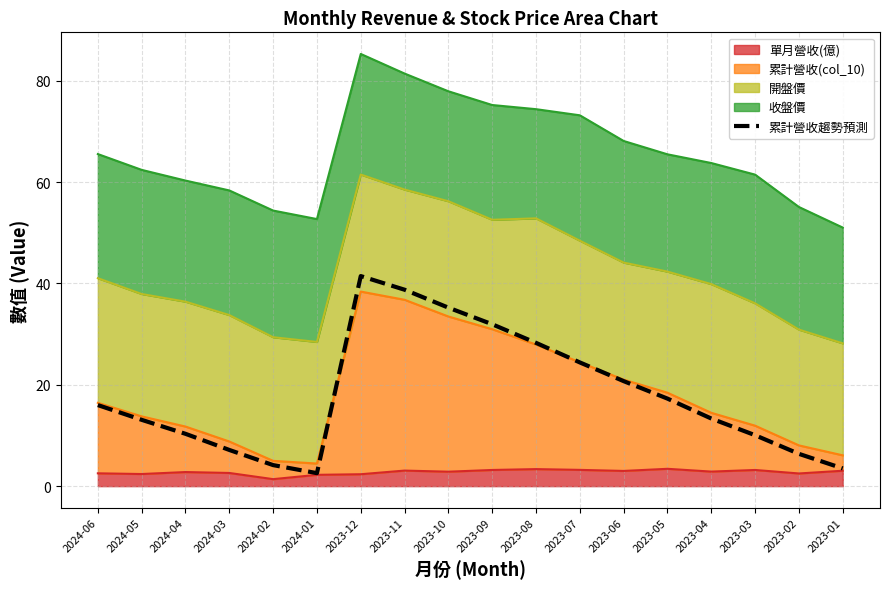

What is the greatest value displayed?

41.5